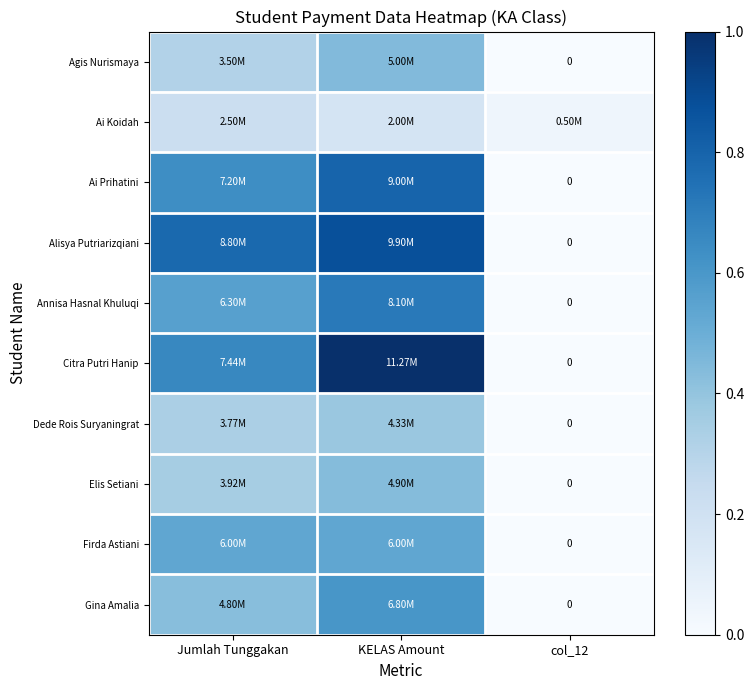

The value of Gina Amalia at Jumlah Tunggakan is 0.4. True or false?

True